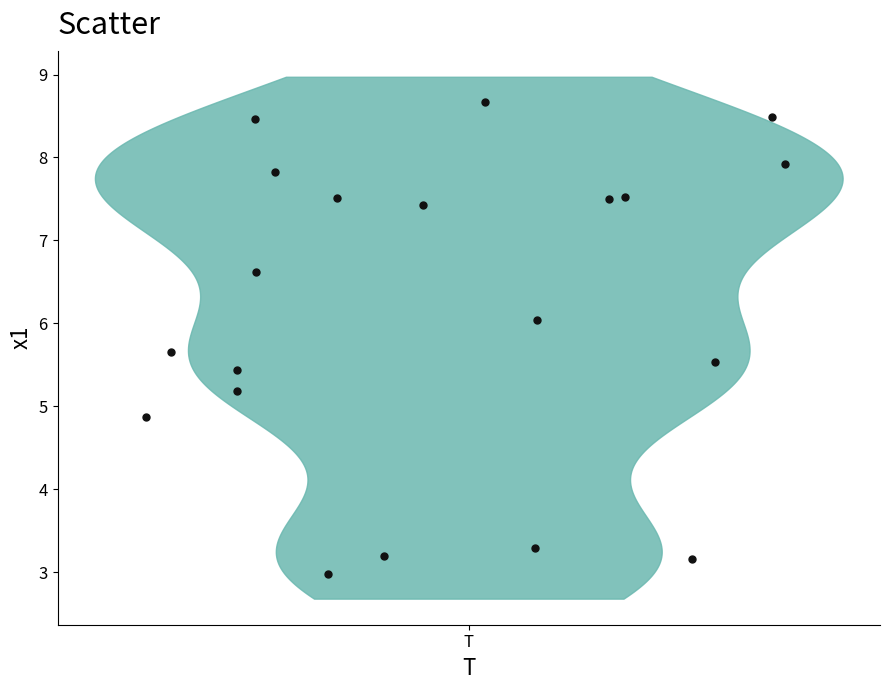

What is the range of Y values (max minus min)?

5.7